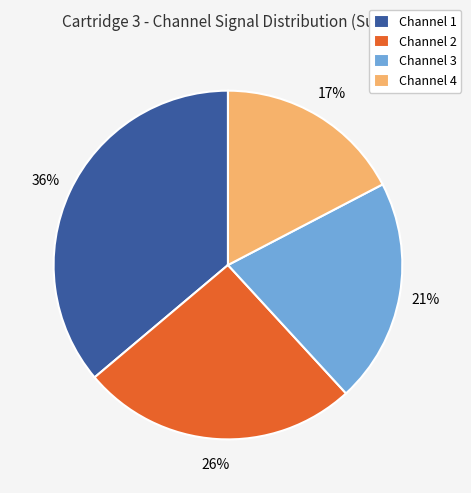

How many segments does this pie chart have?

4